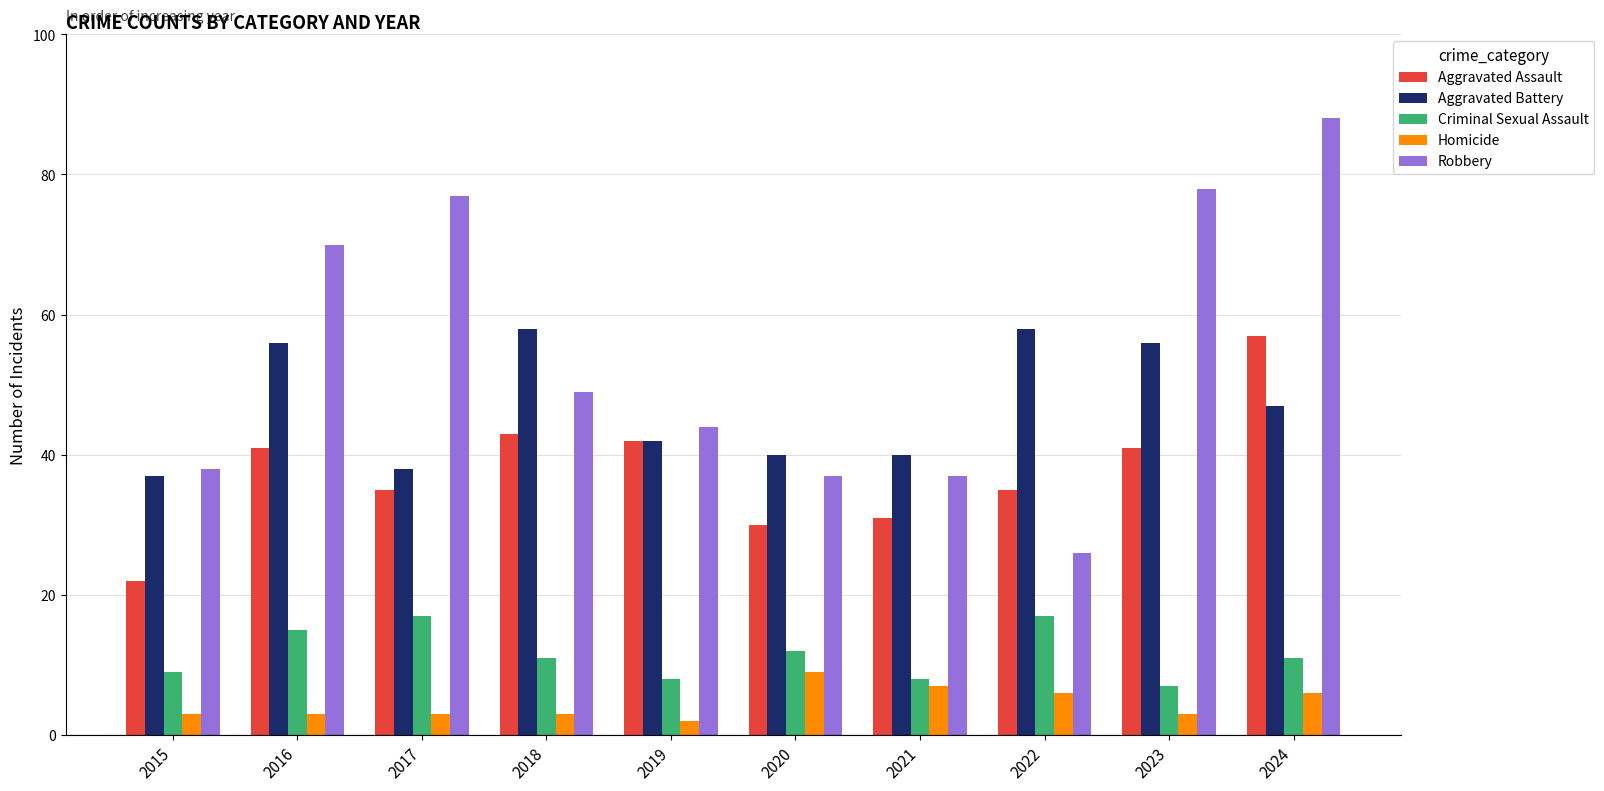

Is the value of Robbery at 2022 greater than the value of Homicide at 2021?

Yes